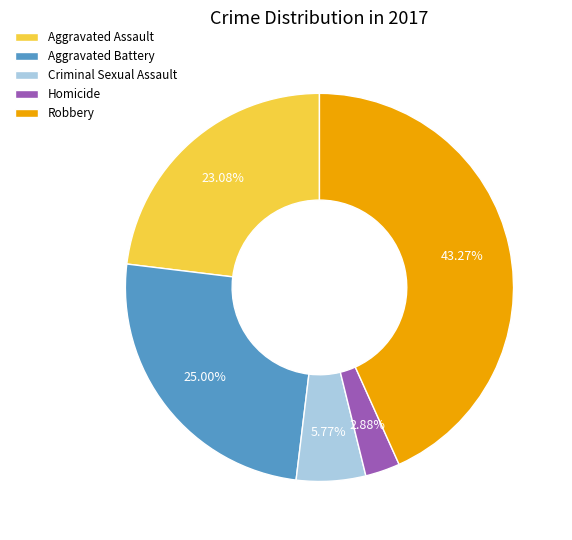

The Aggravated Assault slice represents 23% of the pie. True or false?

True